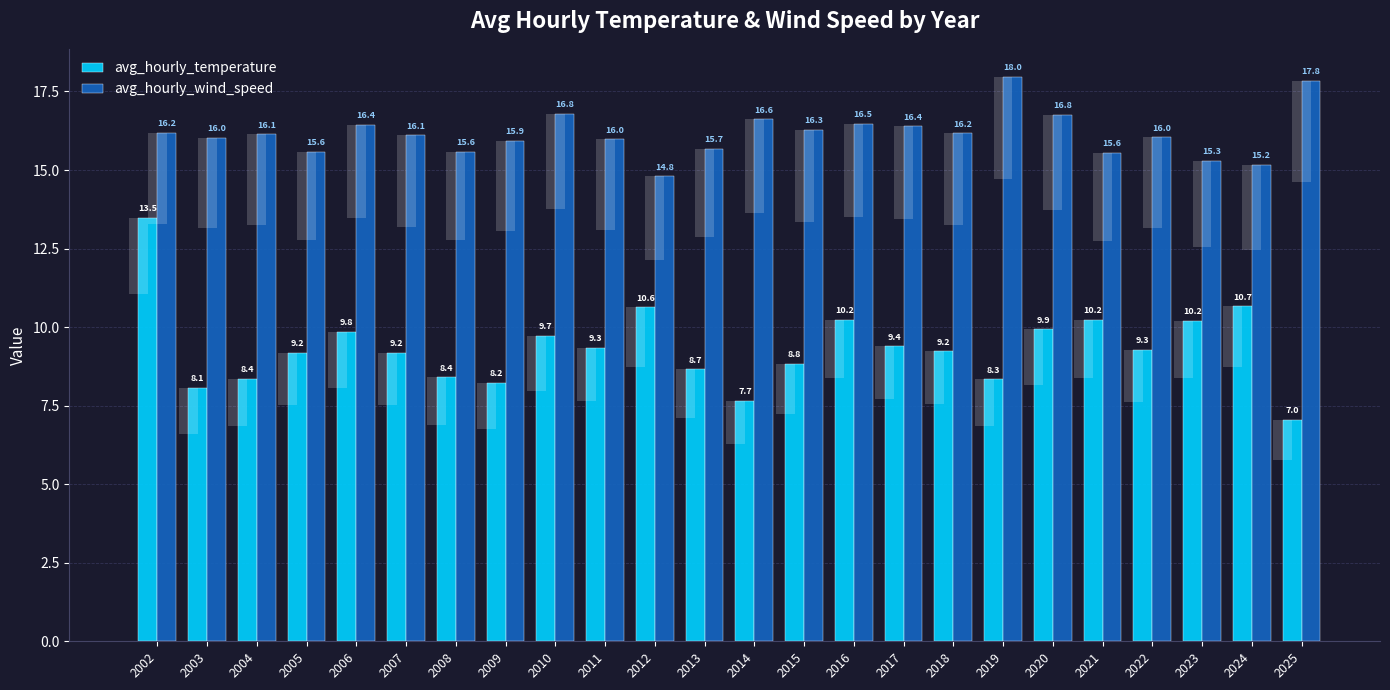

What is the total value across all series at 2007?

25.3